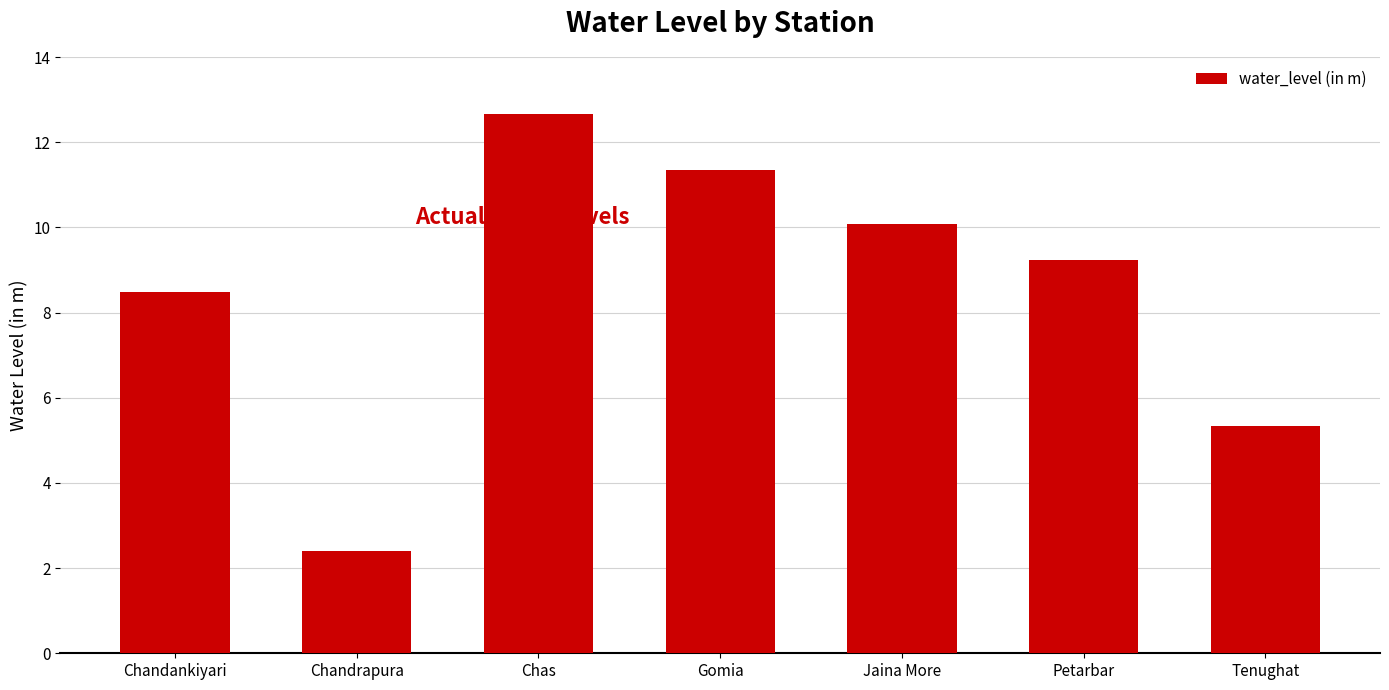

What is the sum of all values?

59.5